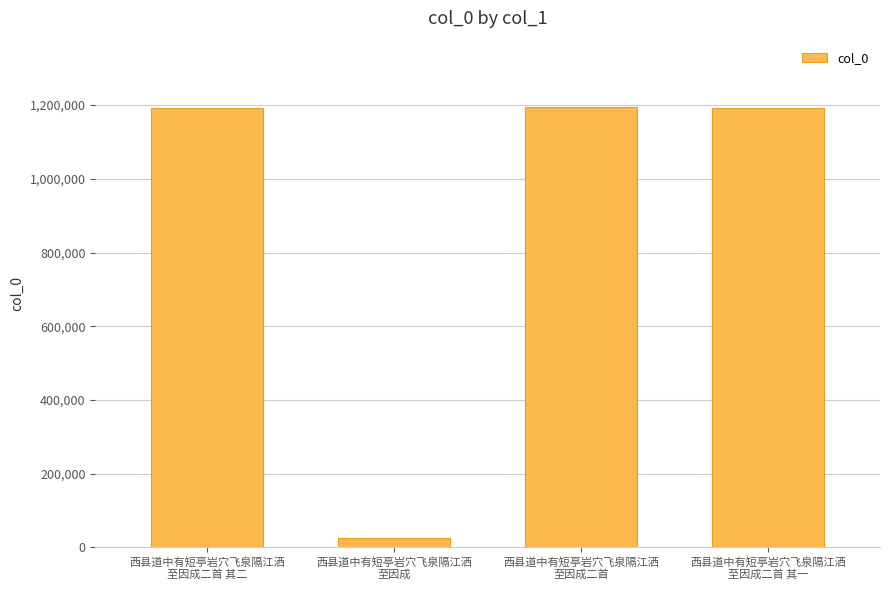

What is the difference between the values at 西县道中有短亭岩穴飞泉隔江洒
至因成二首 其二 and 西县道中有短亭岩穴飞泉隔江洒
至因成二首 其一?

1